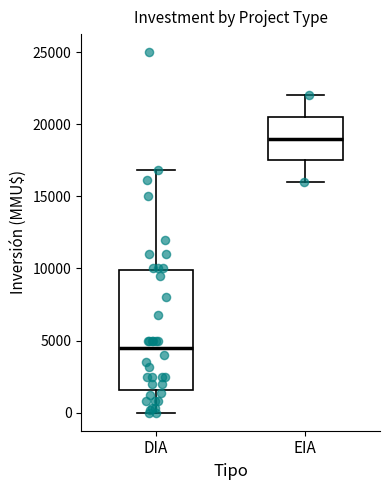

Reading left to right, transcribe this box plot: for each box, give where its median line is, the range the box spans, and where its two whiskers end, as read against the y-axis. The values are not printed on the chart, so give them approximately, as read against the axis.

DIA: median 4500, box 1500 to 10000, whiskers 0 to 17000
EIA: median 19000, box 17500 to 20500, whiskers 16000 to 22000